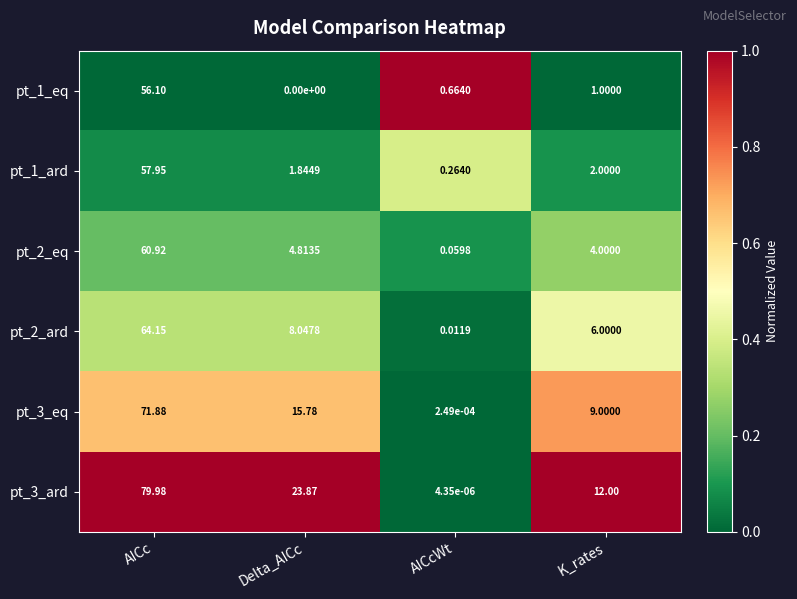

What is the difference between the highest and lowest values at K_rates?

11.0